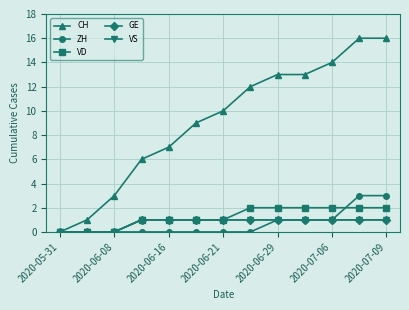

What is the difference between the maximum and minimum values in the VS series?

1